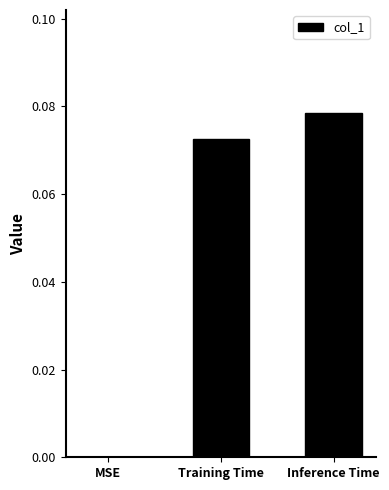

At which label is the value closest to 0?

MSE